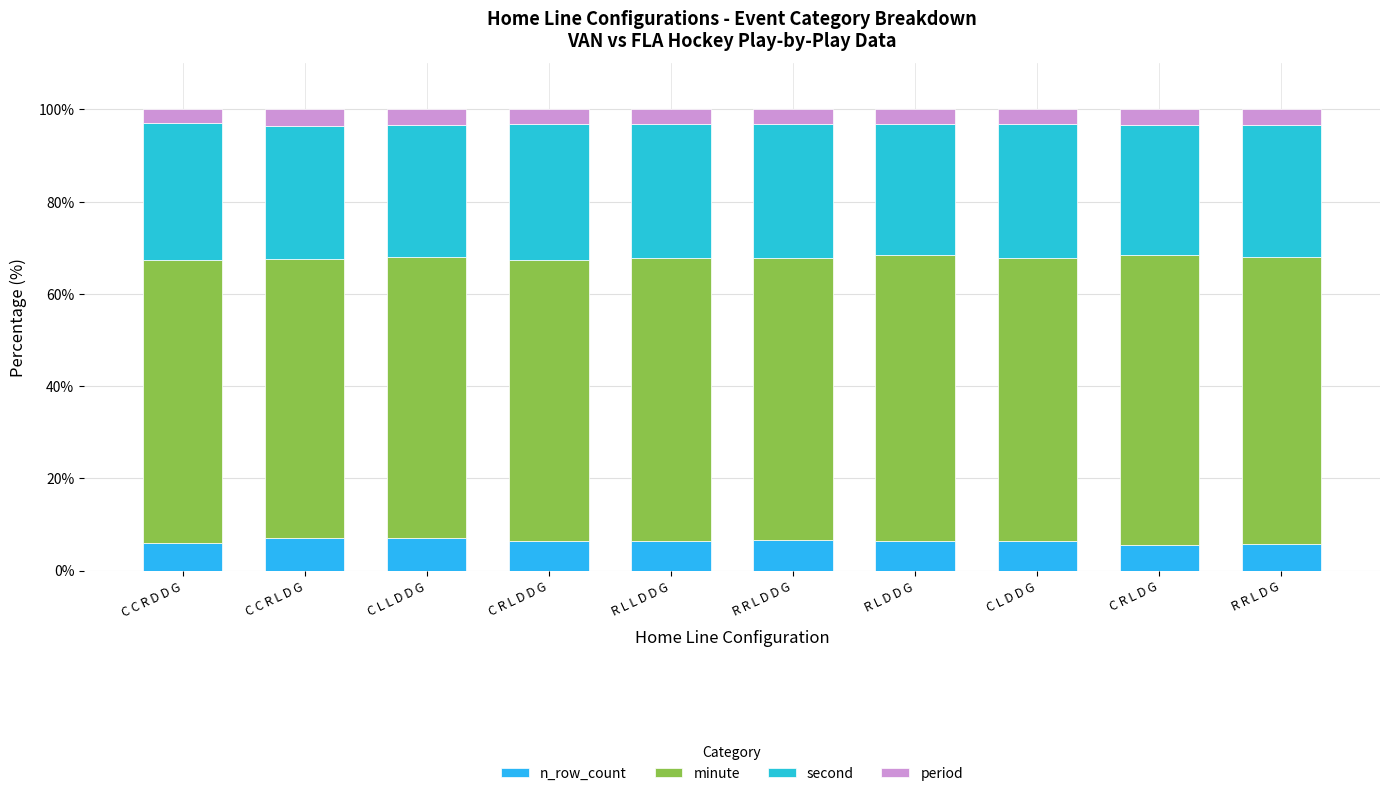

What is the difference between the second values at C C R L D G and C C R D D G?

0.7